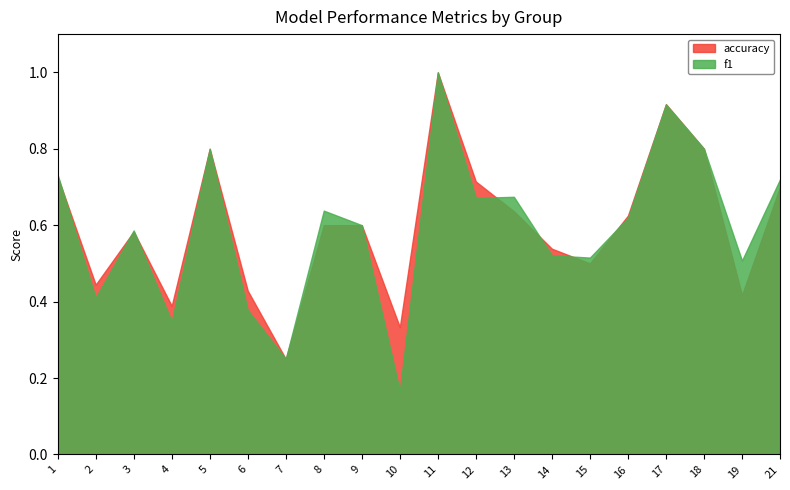

What is the smallest value displayed?

0.2